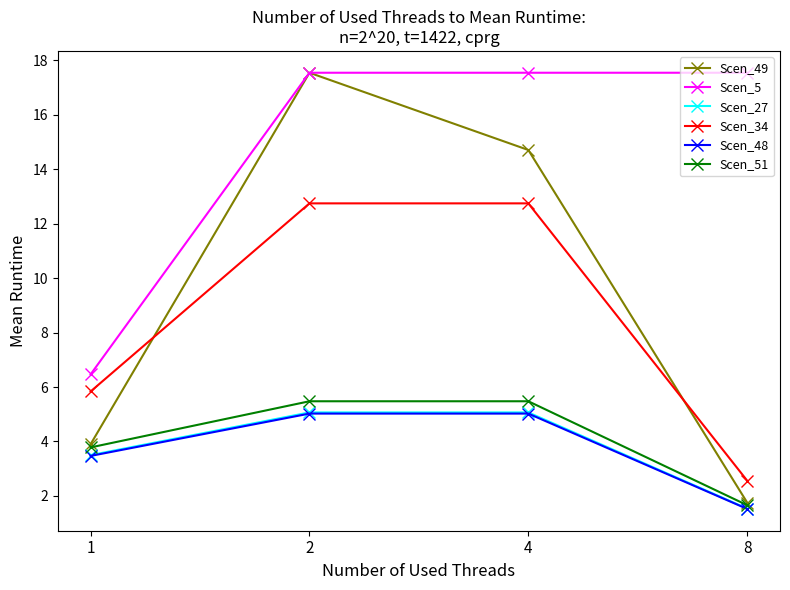

How many series are shown in this chart?

6